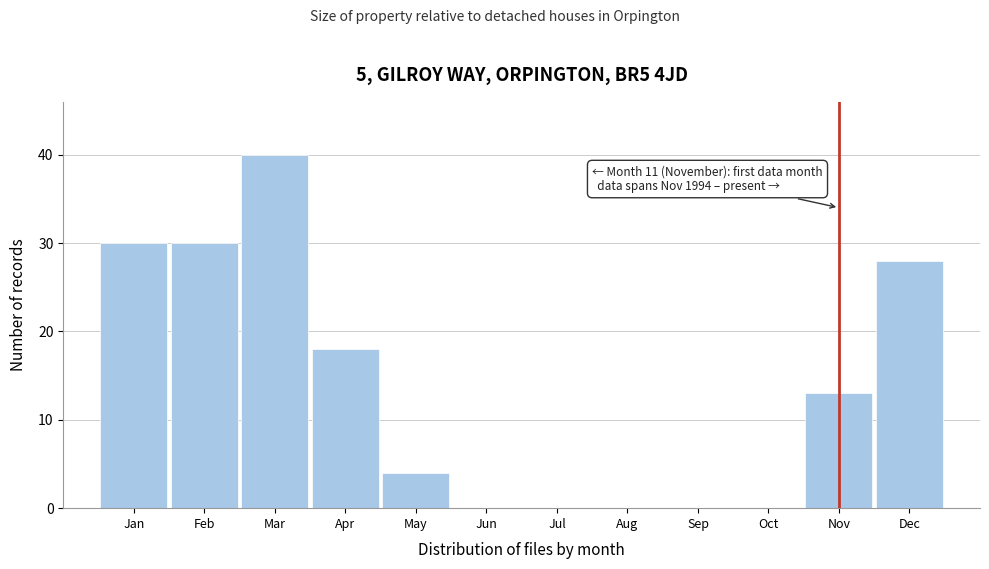

Reading left to right, transcribe all the data shown in this chart.

Jan=30	Feb=30	Mar=40	Apr=18	May=4	Jun=0	Jul=0	Aug=0	Sep=0	Oct=0	Nov=13	Dec=28